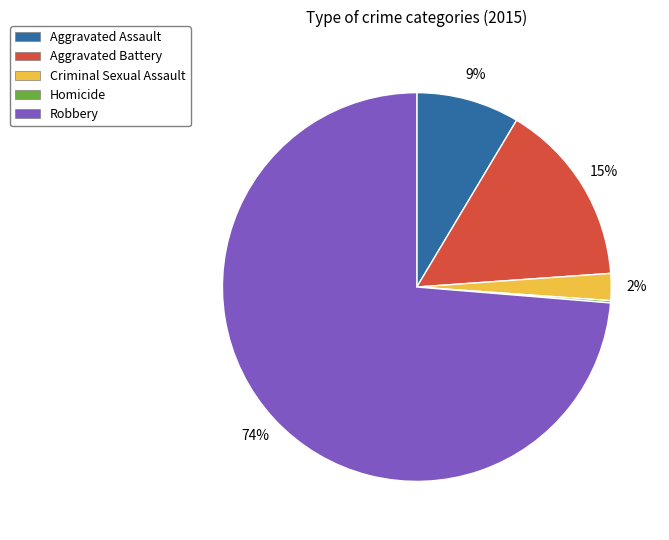

To the nearest percent, what portion does Criminal Sexual Assault represent?

2%